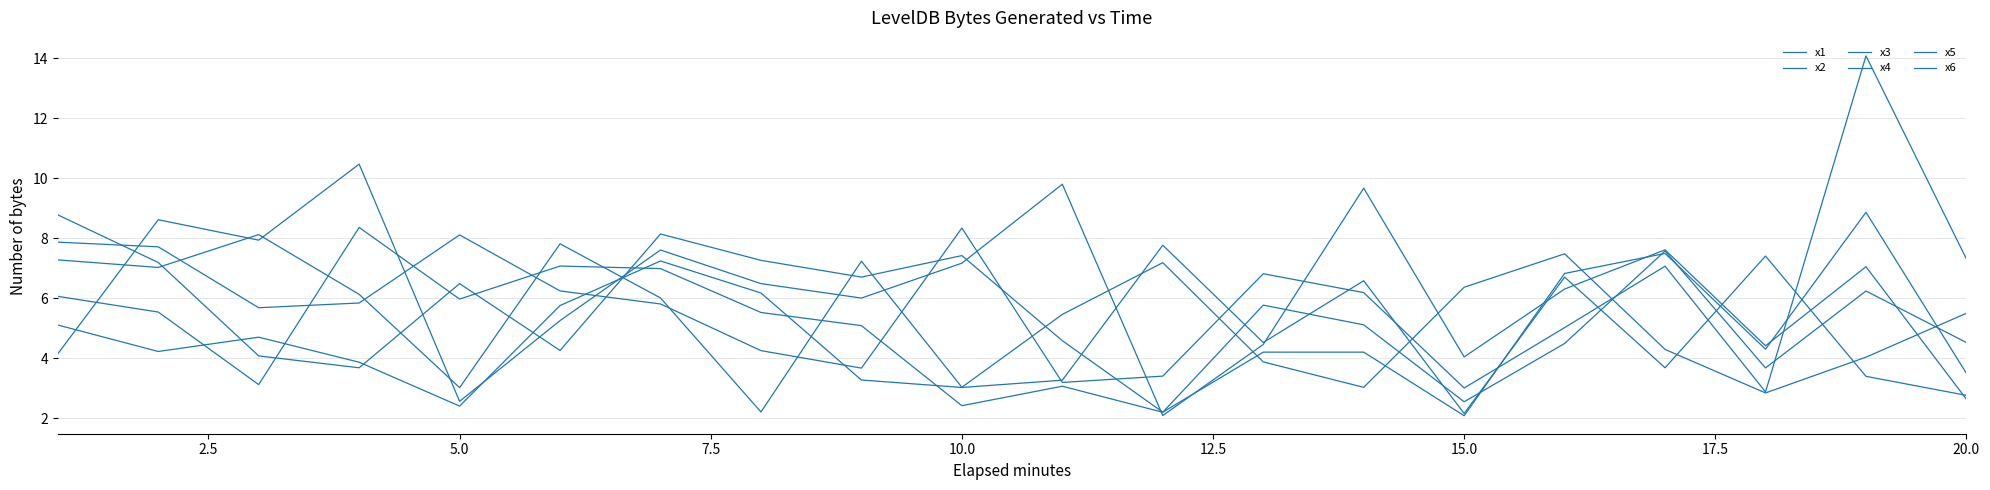

Is this an area chart (filled region under the line)?

No